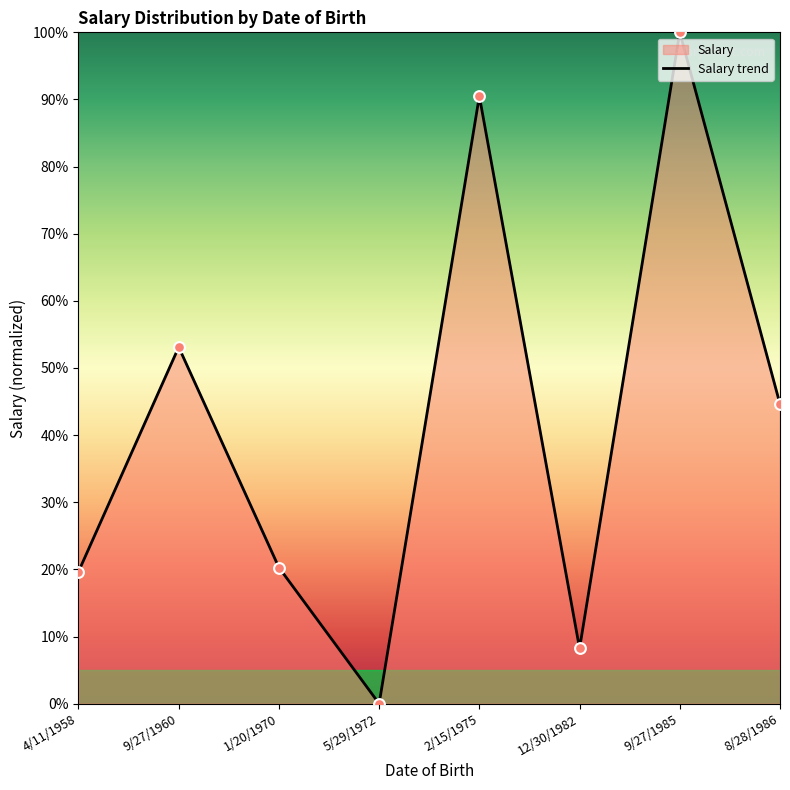

Approximately how many times larger is the value at 9/27/1985 compared to 4/11/1958?

5.1